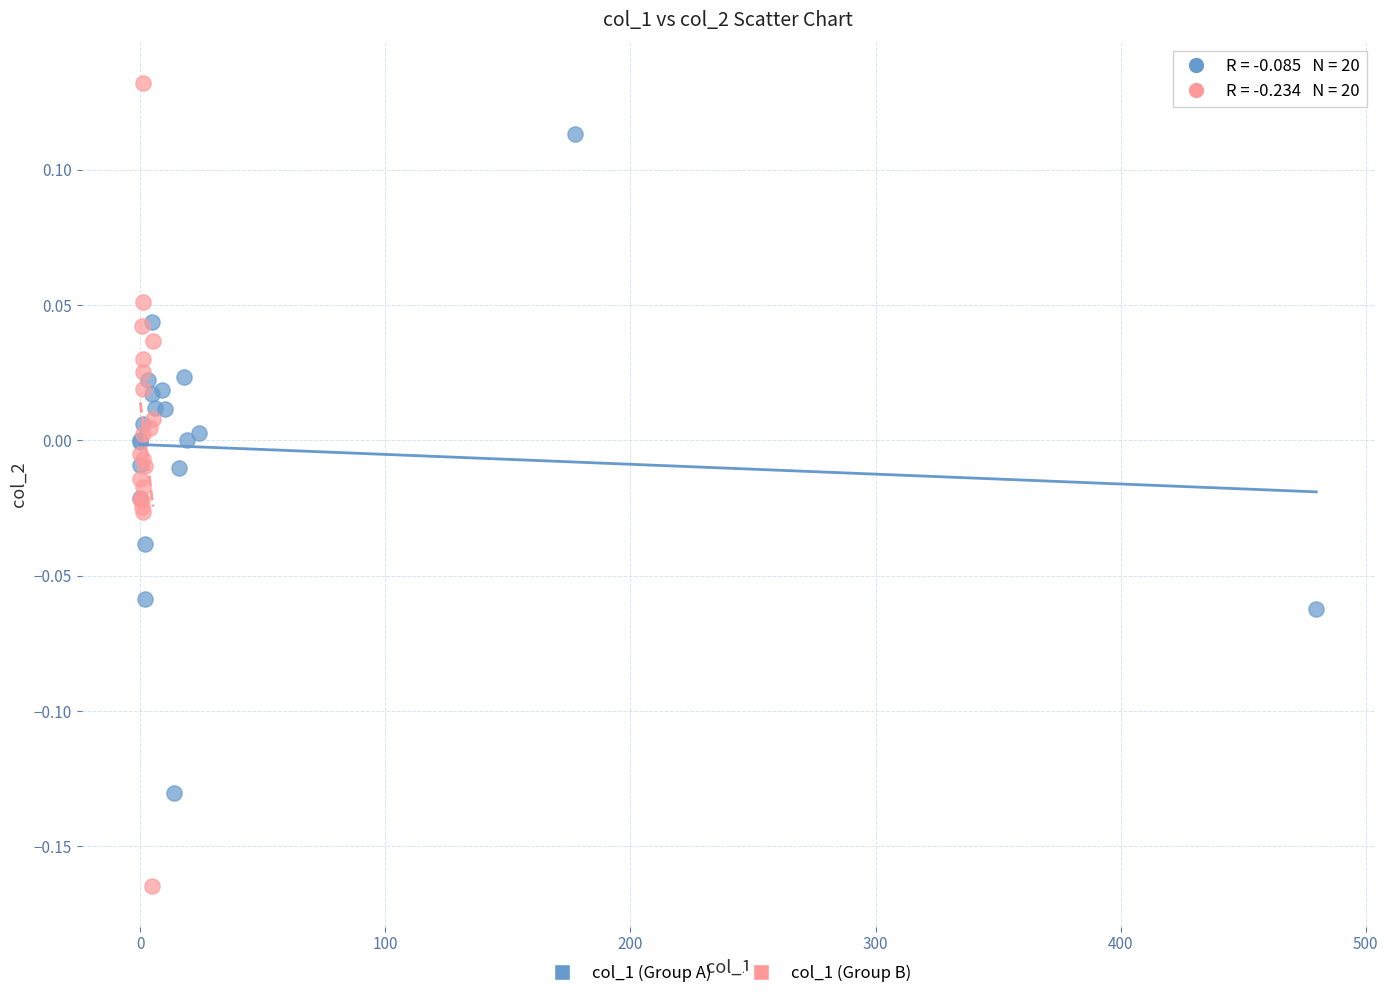

Which series has the largest Y range (max minus min)?

col_1 (Group B)